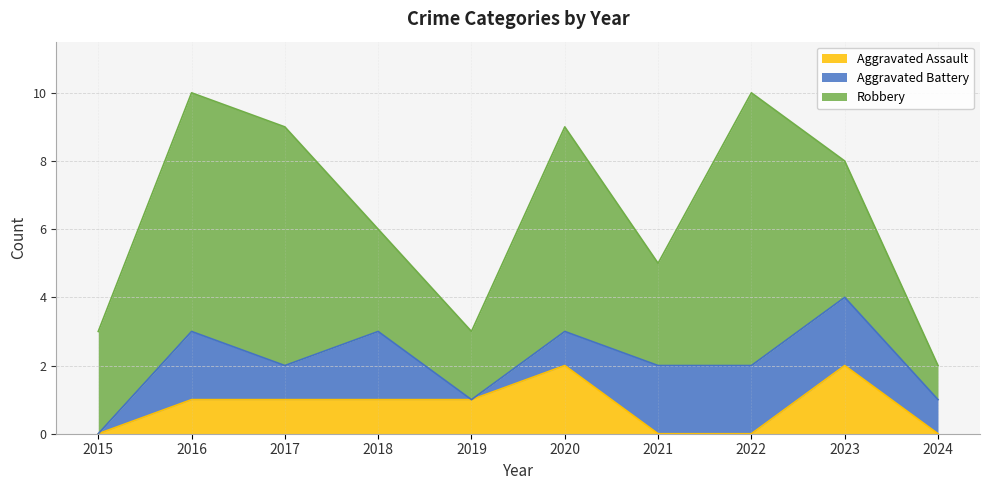

Reading right to left, list all the values displayed in this chart.

Aggravated Assault: 2024=0	2023=2	2022=0	2021=0	2020=2	2019=1	2018=1	2017=1	2016=1	2015=0
Aggravated Battery: 2024=1	2023=2	2022=2	2021=2	2020=1	2019=0	2018=2	2017=1	2016=2	2015=0
Robbery: 2024=1	2023=4	2022=8	2021=3	2020=6	2019=2	2018=3	2017=7	2016=7	2015=3